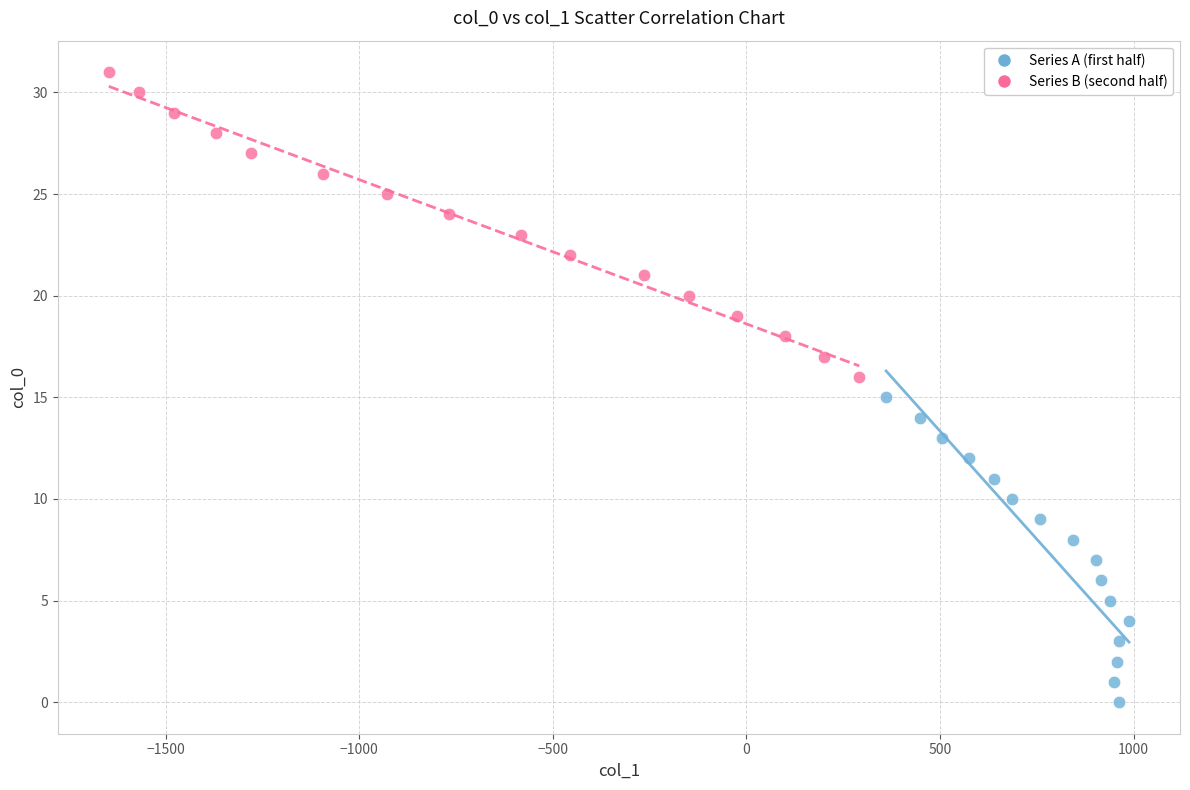

Which series reaches the minimum Y coordinate?

Series A (first half)